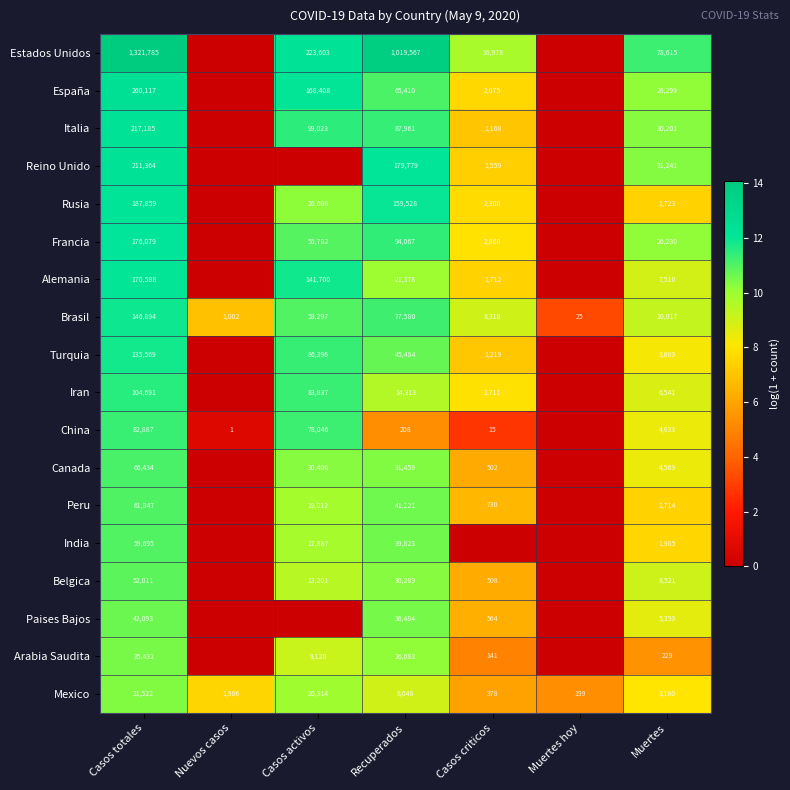

How many categories are shown in the chart?

7